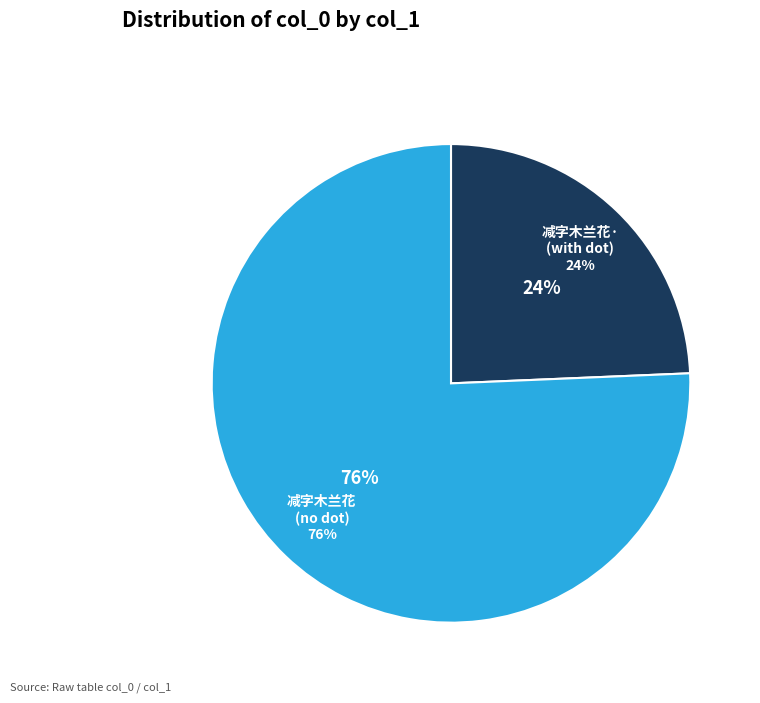

How much of the chart is everything except 减字木兰花 题黄九烟为李元白藏周江左书离骚经跋?

24.3%